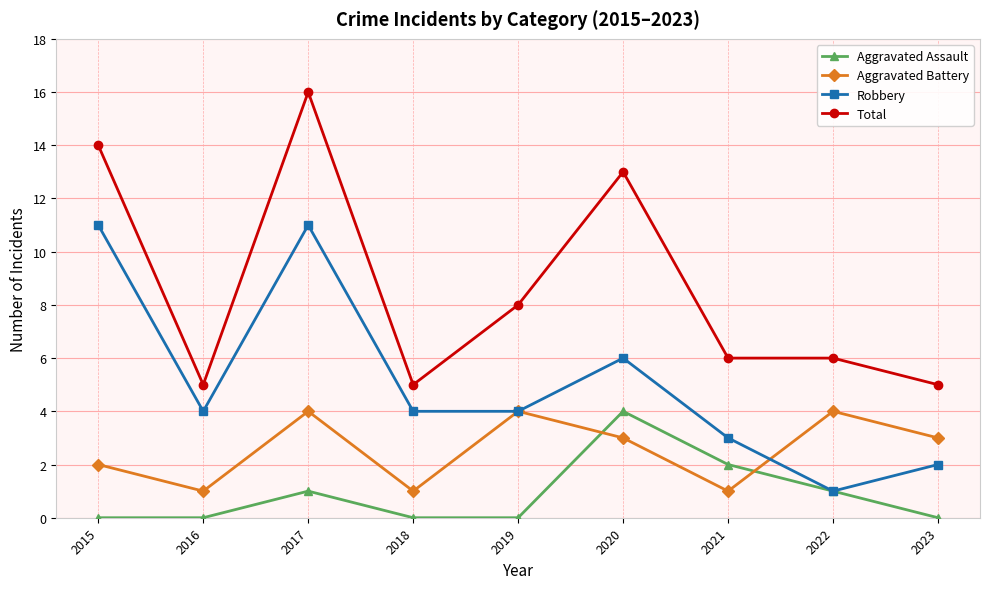

In Aggravated Battery, how many points are lower than both neighbors (excluding endpoints)?

3